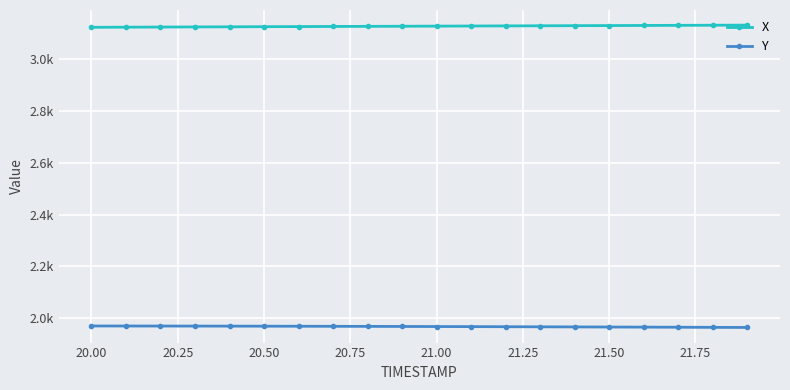

What are all the series names shown in the legend?

X, Y